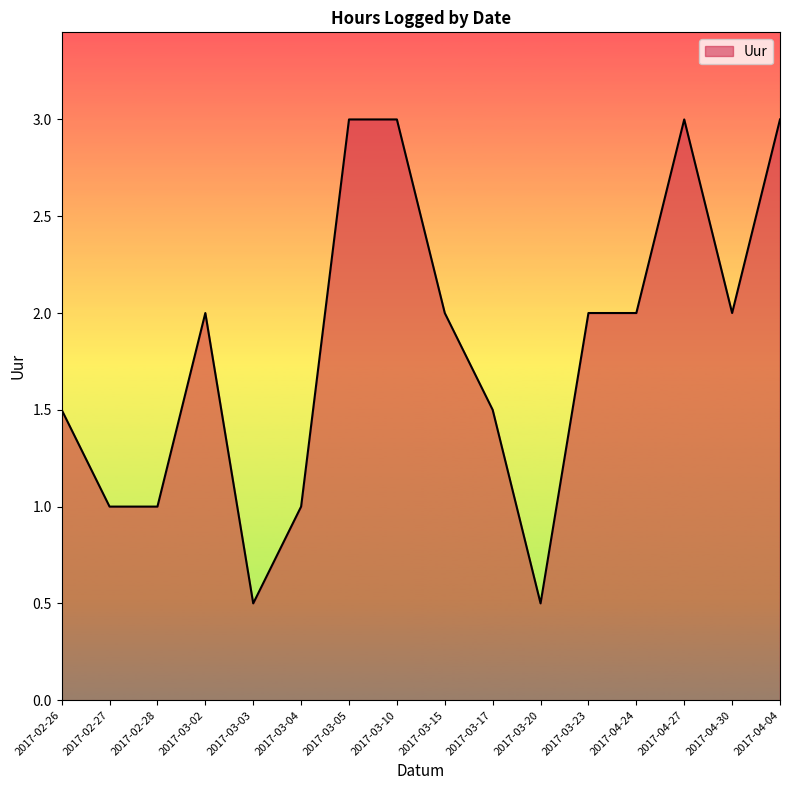

What is the change in value from 2017-03-20 to 2017-04-04?

+2.5